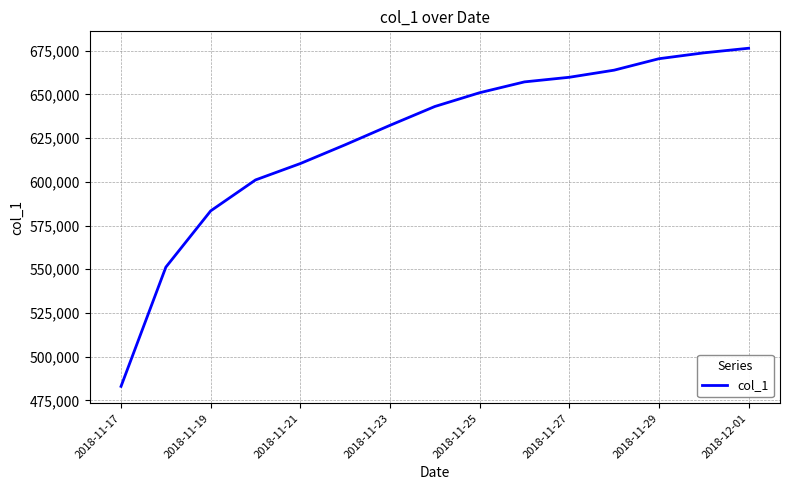

True or false: there are more than 0 points higher than both neighbors.

False